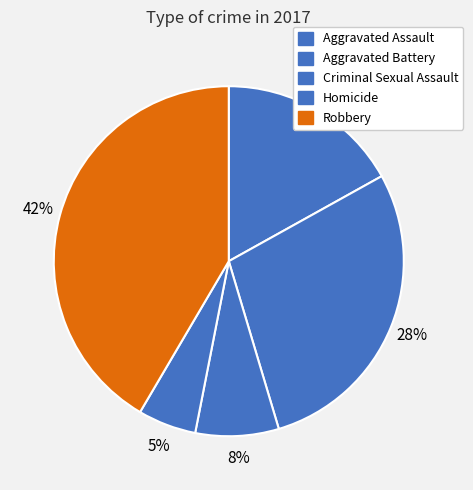

Is it true that Robbery is 30% of the pie?

False